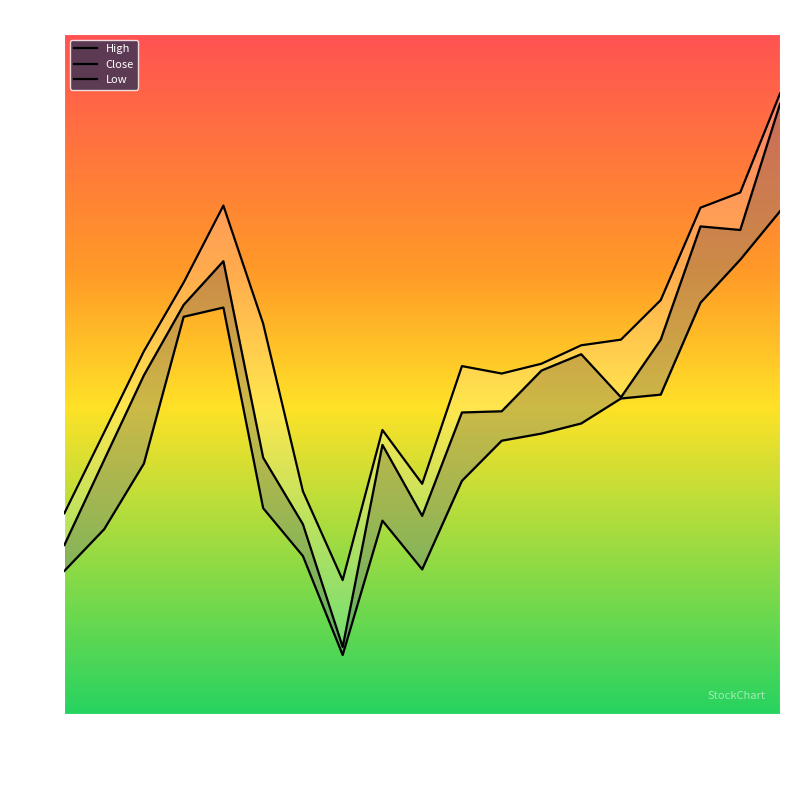

Does the chart display data point markers on the line(s)?

No